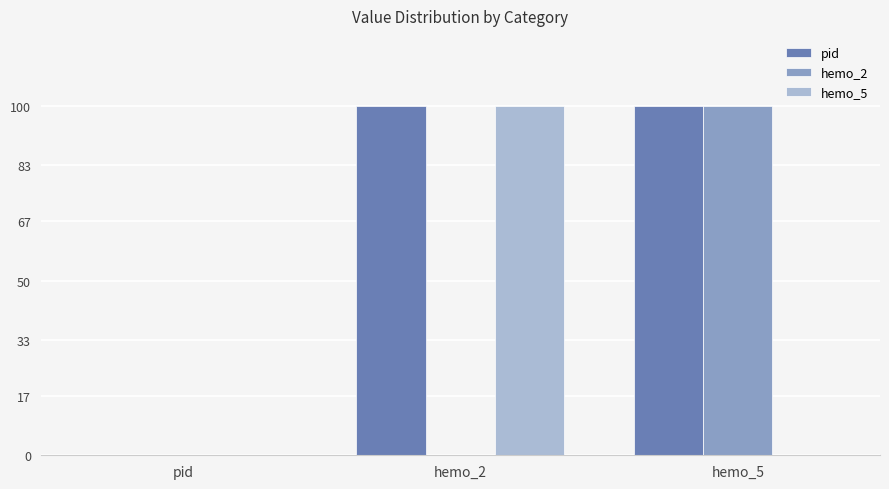

Reading left to right, list all the values displayed in this chart.

pid: pid=0	hemo_2=1	hemo_5=1
hemo_2: pid=0	hemo_2=0	hemo_5=1
hemo_5: pid=0	hemo_2=1	hemo_5=0